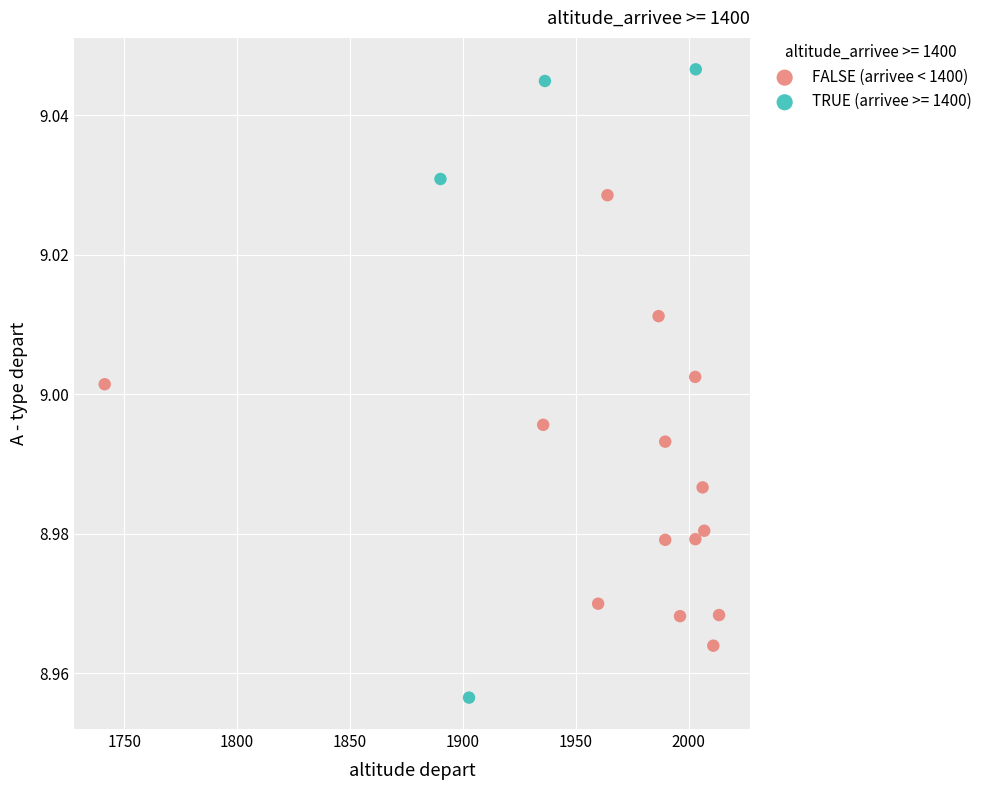

Which series has the widest spread of Y values?

TRUE (arrivee >= 1400)